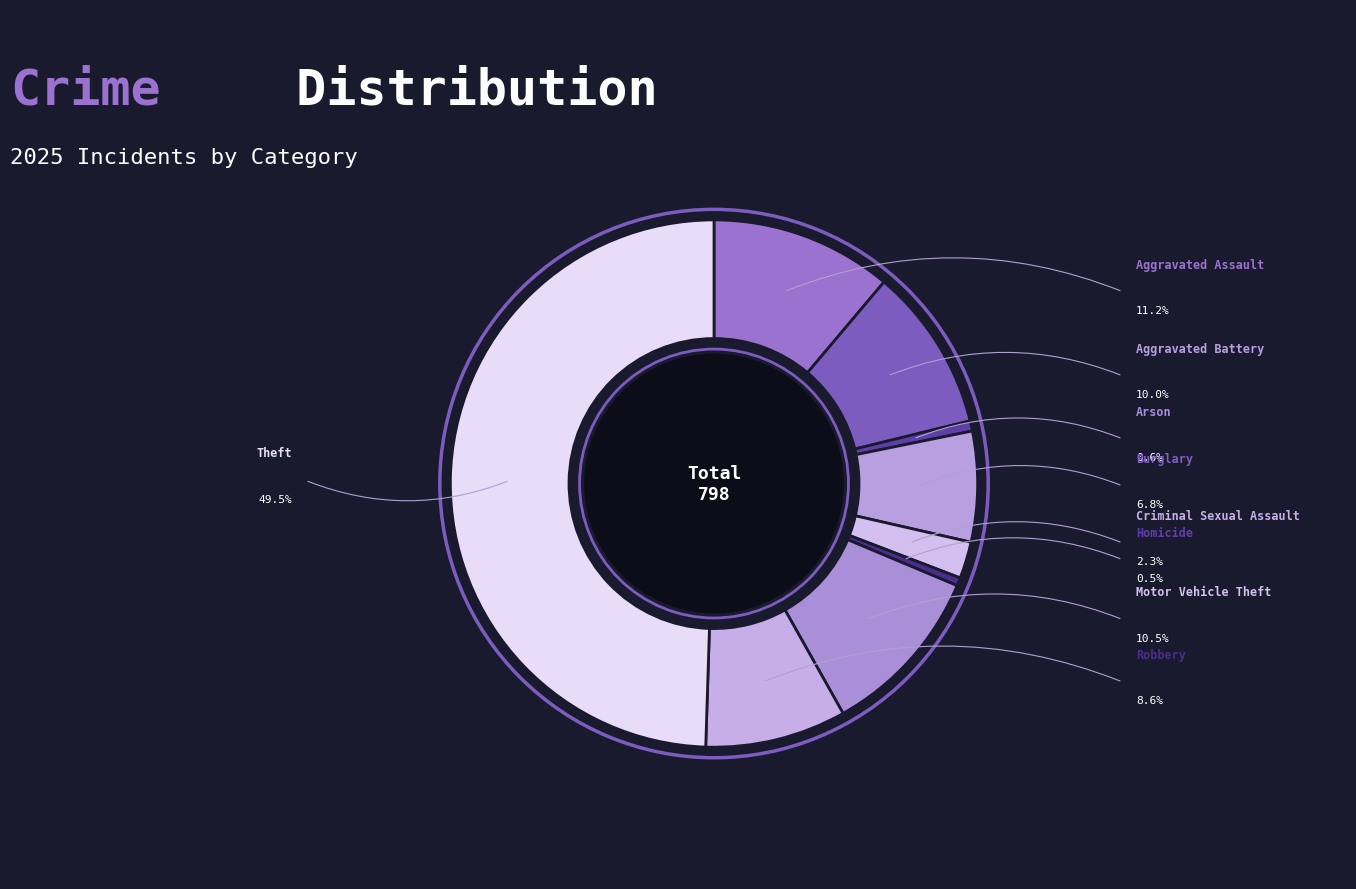

Combined, do Burglary and Arson account for over 50%?

No